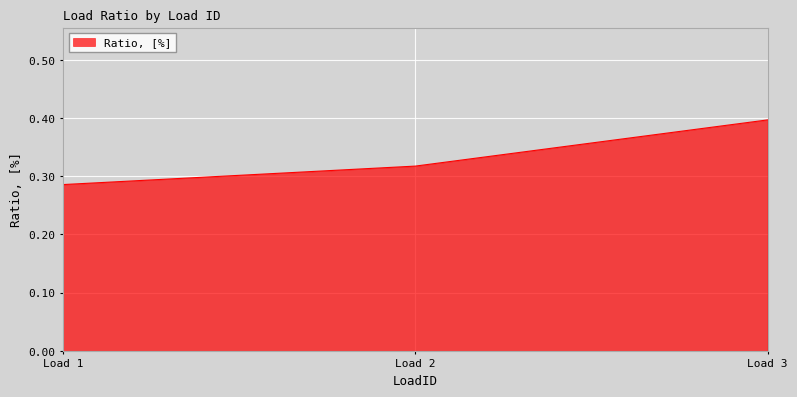

What is the sum of the values at Load 3 and Load 1?

0.7